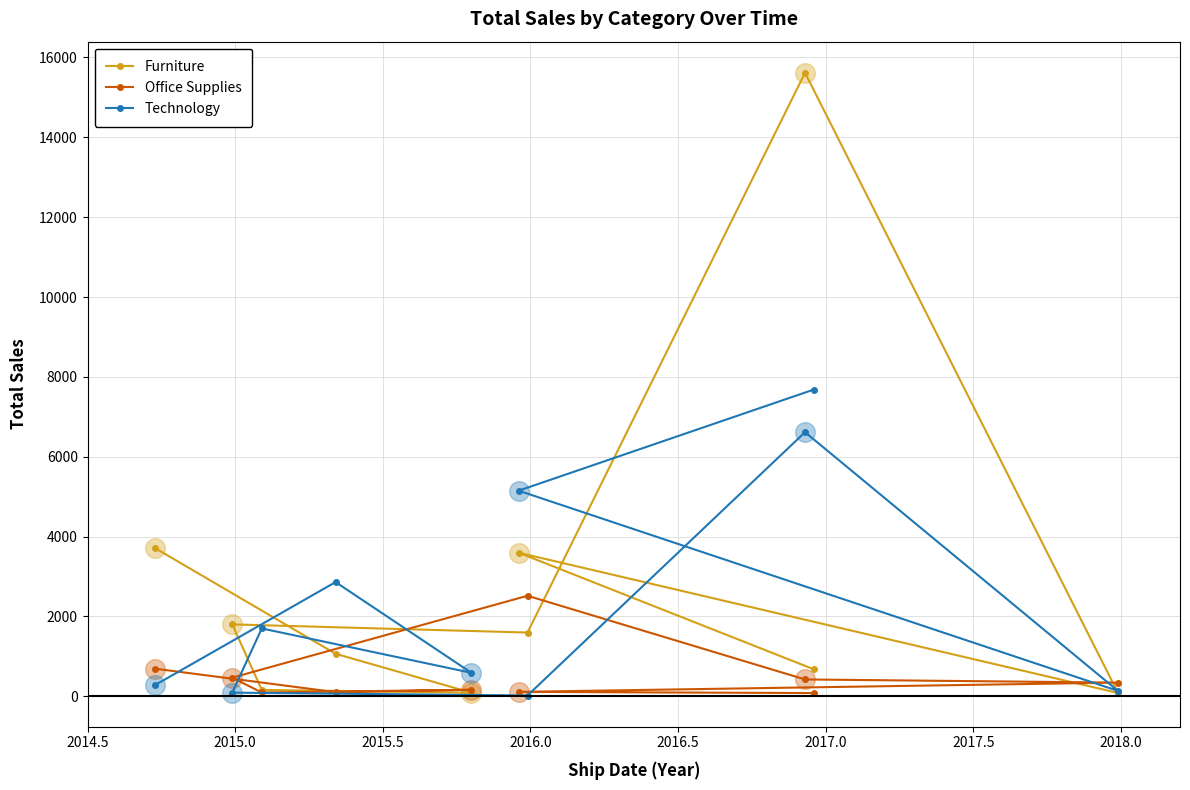

Which series reaches the minimum Y coordinate?

Technology